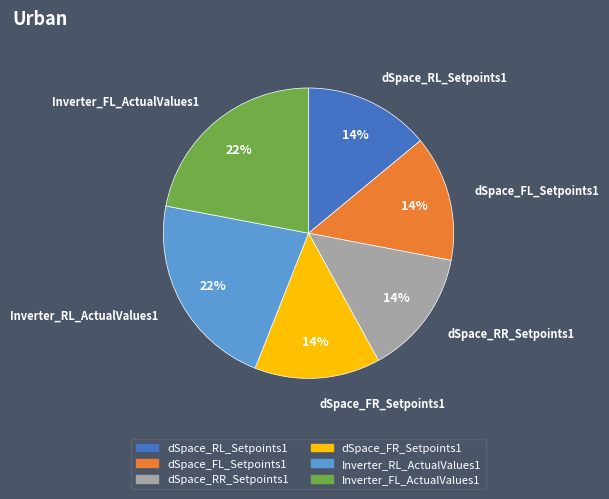

Between dSpace_FR_Setpoints1 and Inverter_FL_ActualValues1, which is larger?

Inverter_FL_ActualValues1